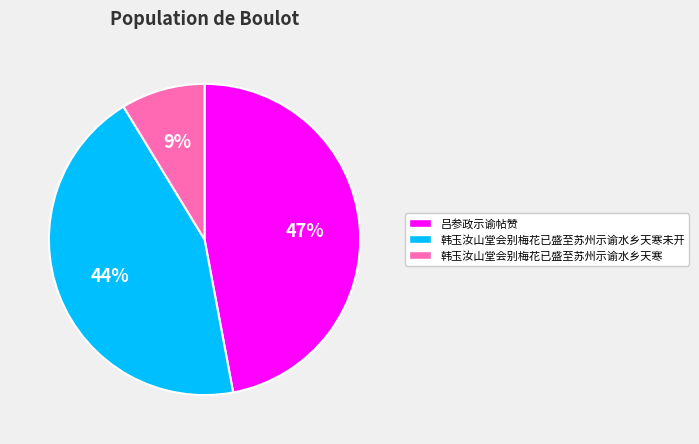

Rank the categories by value from highest to lowest.

吕参政示谕帖赞, 韩玉汝山堂会别梅花已盛至苏州示谕水乡天寒未开, 韩玉汝山堂会别梅花已盛至苏州示谕水乡天寒